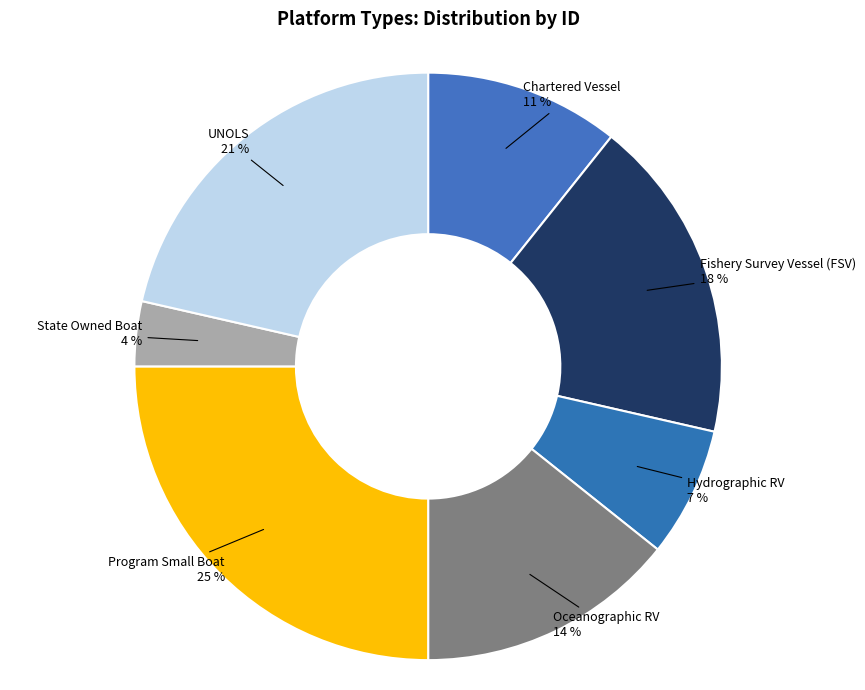

Is it true that Oceanographic RV is 14% of the pie?

True